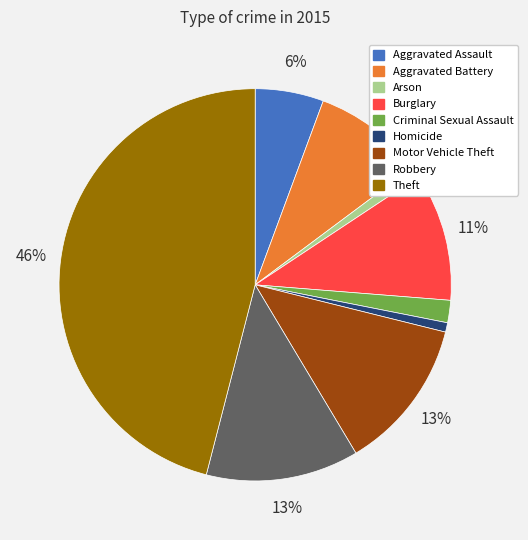

How many segments does this pie chart have?

9